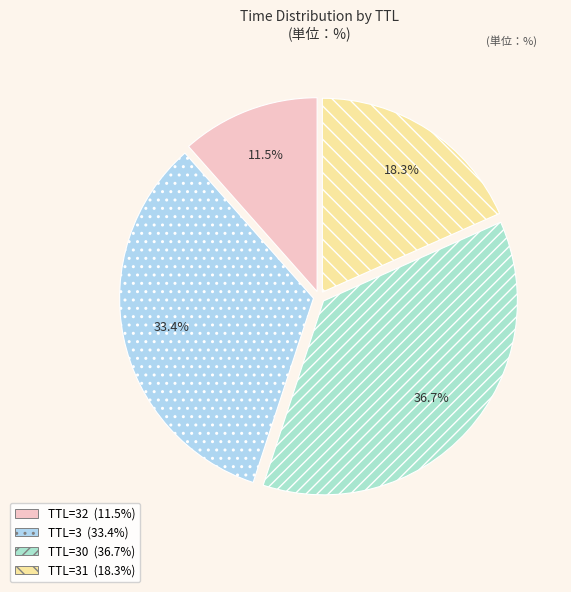

Is there a majority slice in this chart?

No